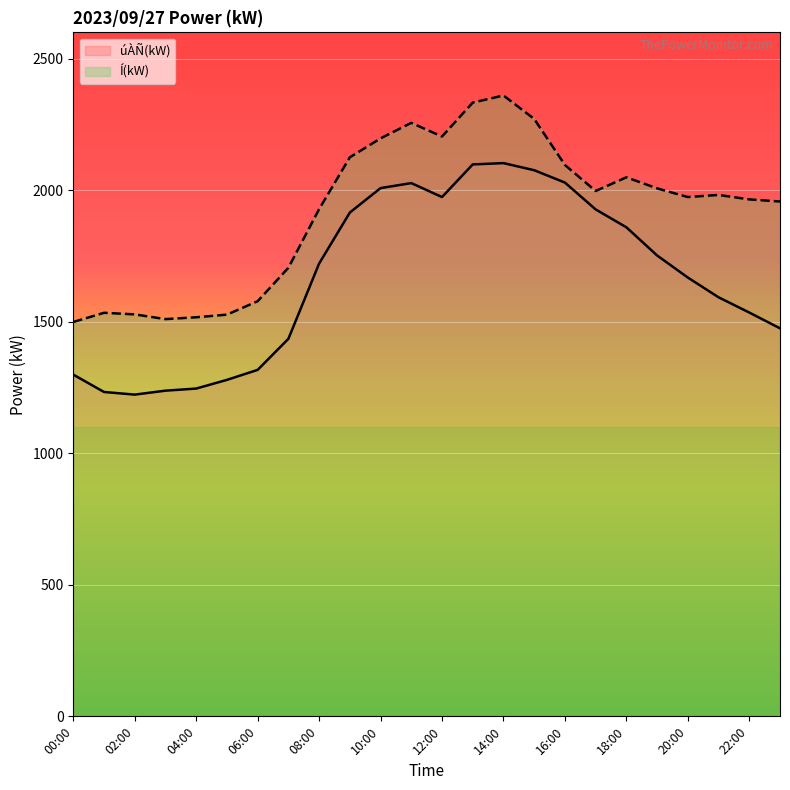

Reading right to left, what are all the values shown in this chart?

úÀÑ(kW): 1475	1535	1593	1668	1752	1859	1927	2029	2076	2103	2098	1974	2027	2008	1915	1721	1435	1317	1279	1246	1238	1223	1233	1299
Í(kW): 1957	1965	1982	1974	2007	2049	1997	2096	2271	2360	2333	2204	2256	2197	2125	1928	1705	1578	1527	1517	1510	1528	1534	1499